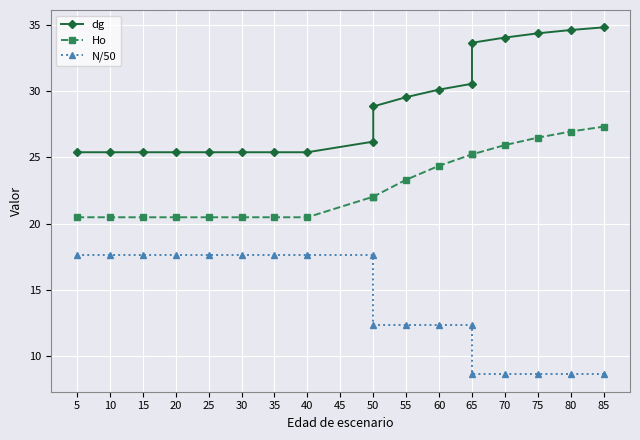

Which series has the largest total across all categories?

dg